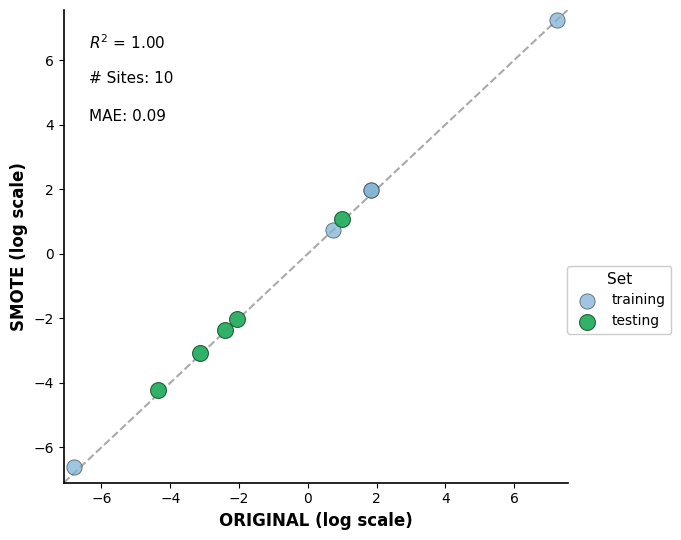

Which series has the widest spread of Y values?

training